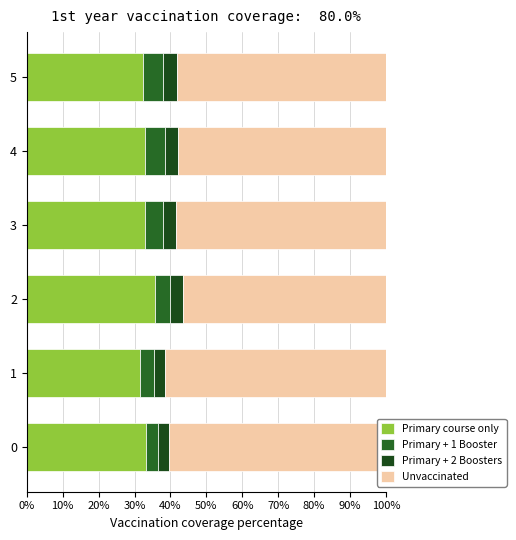

How many data points does each series have?

6